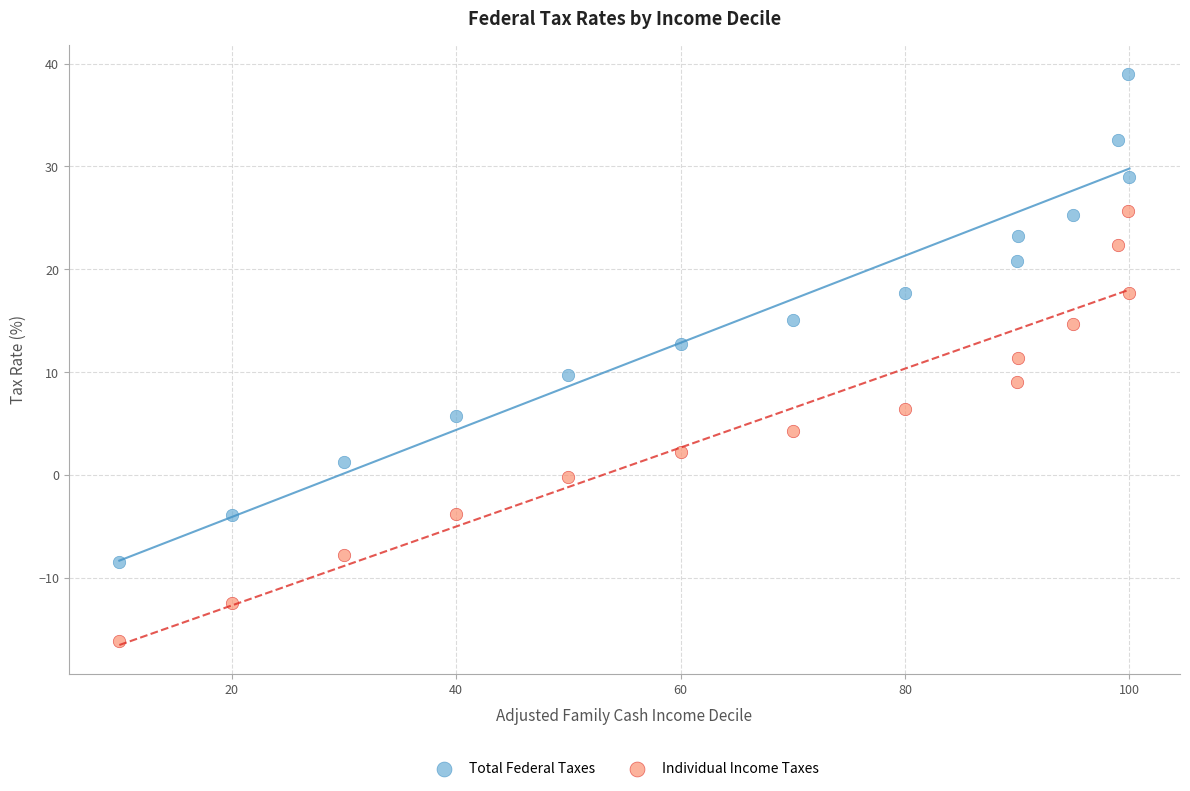

Across all data points, what is the range of X values (max minus min)?

90.0